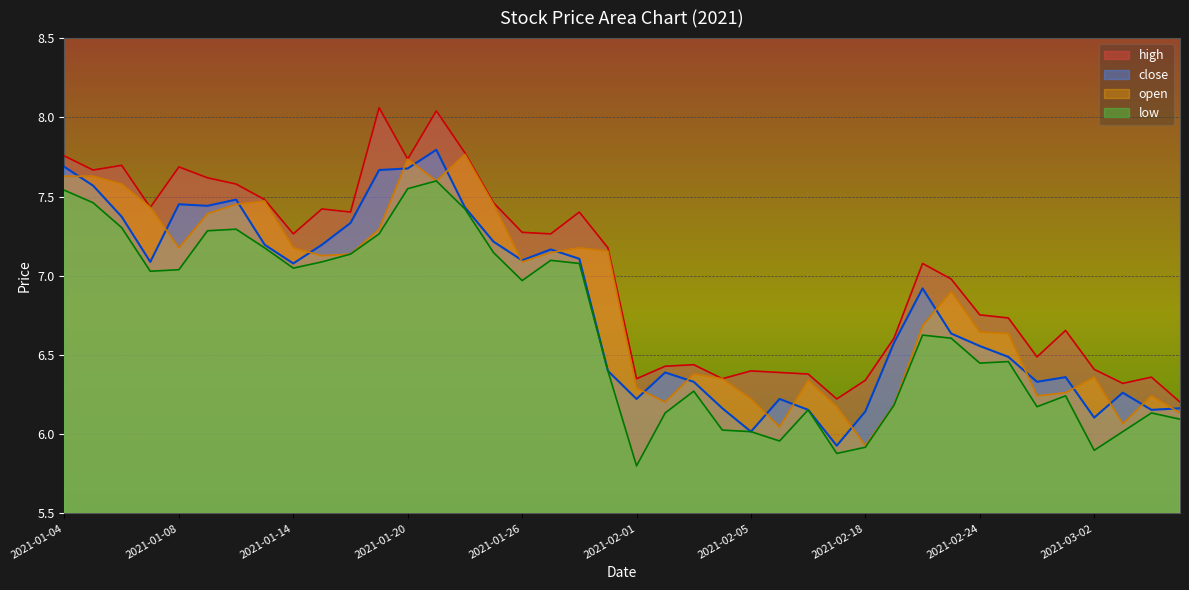

True or false: high and close cross at least once.

False